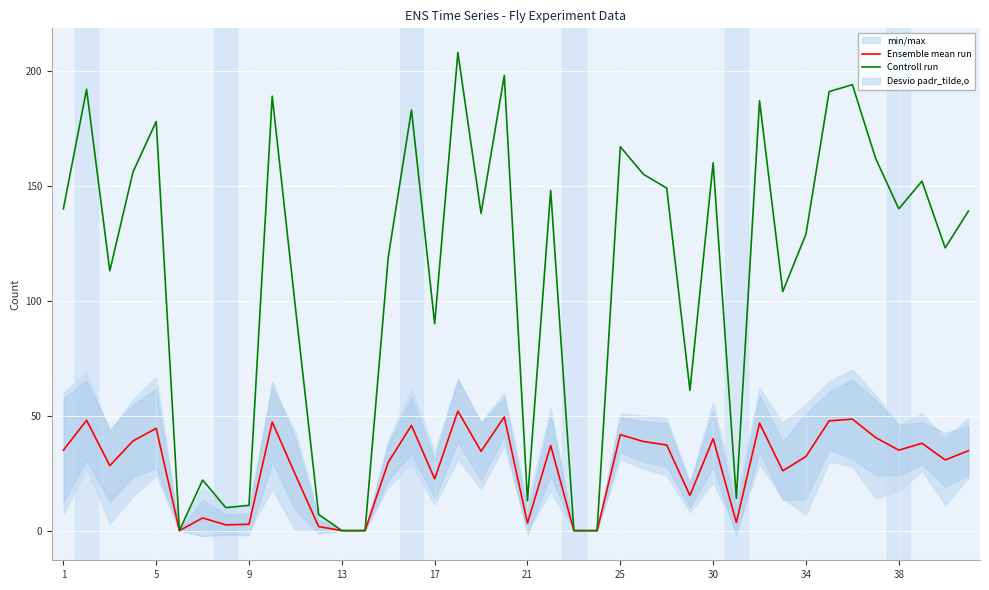

What is the maximum value for Controll run?

208.0